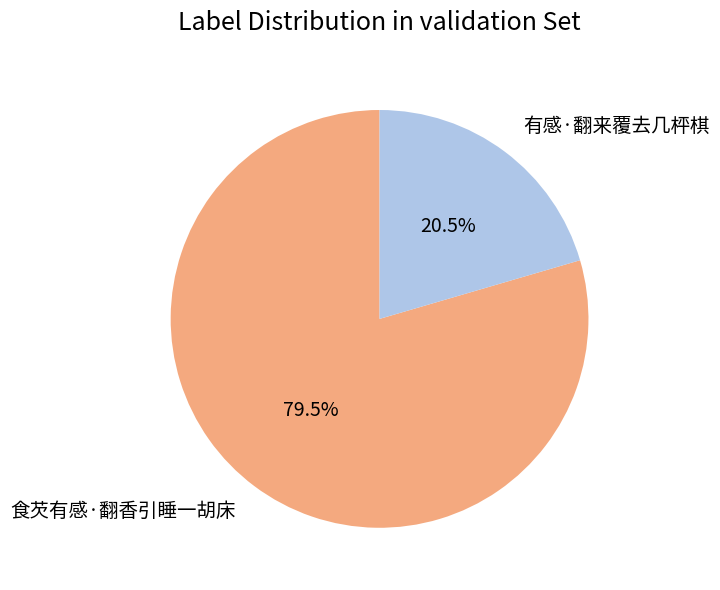

Is the sum of 有感·翻来覆去几枰棋 and 食芡有感·翻香引睡一胡床 greater than half?

Yes